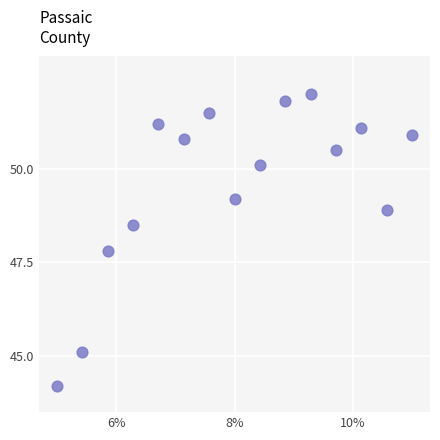

What is the range of X values (max minus min)?

6.0